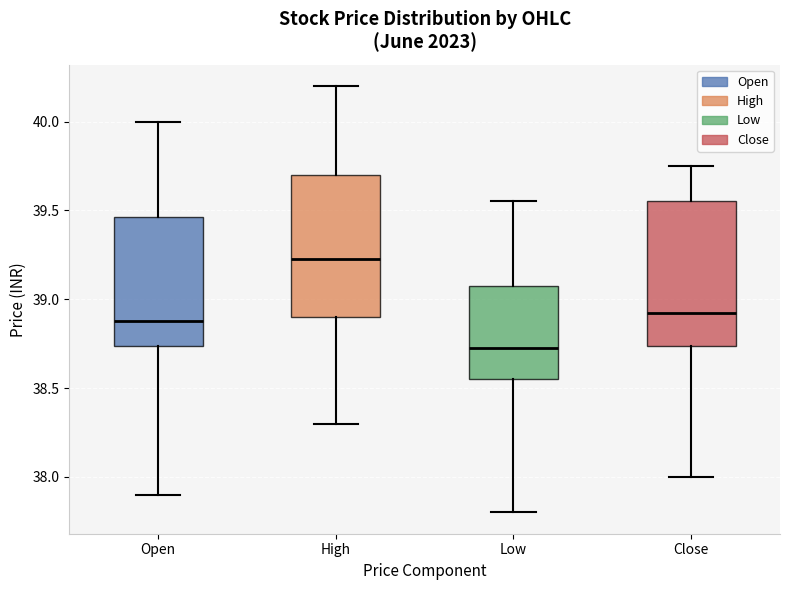

Where is the upper edge of the box for Close on the y-axis? The values are not printed on the chart, so give them approximately, as read against the axis.

39.55